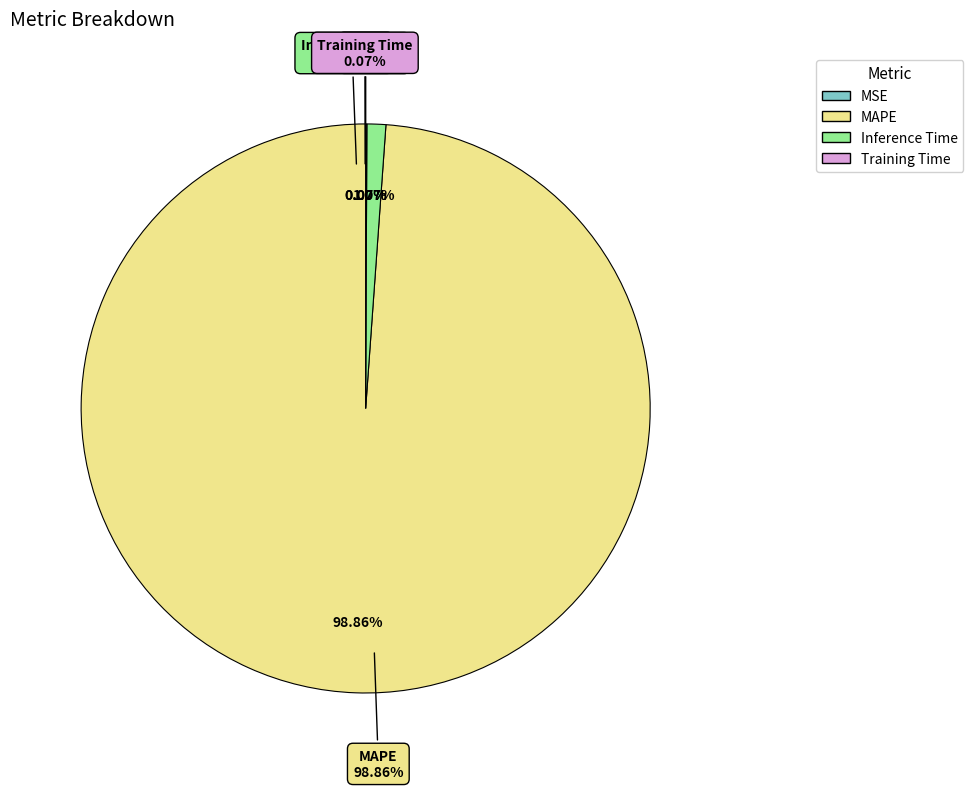

Count the number of slices in the pie.

4